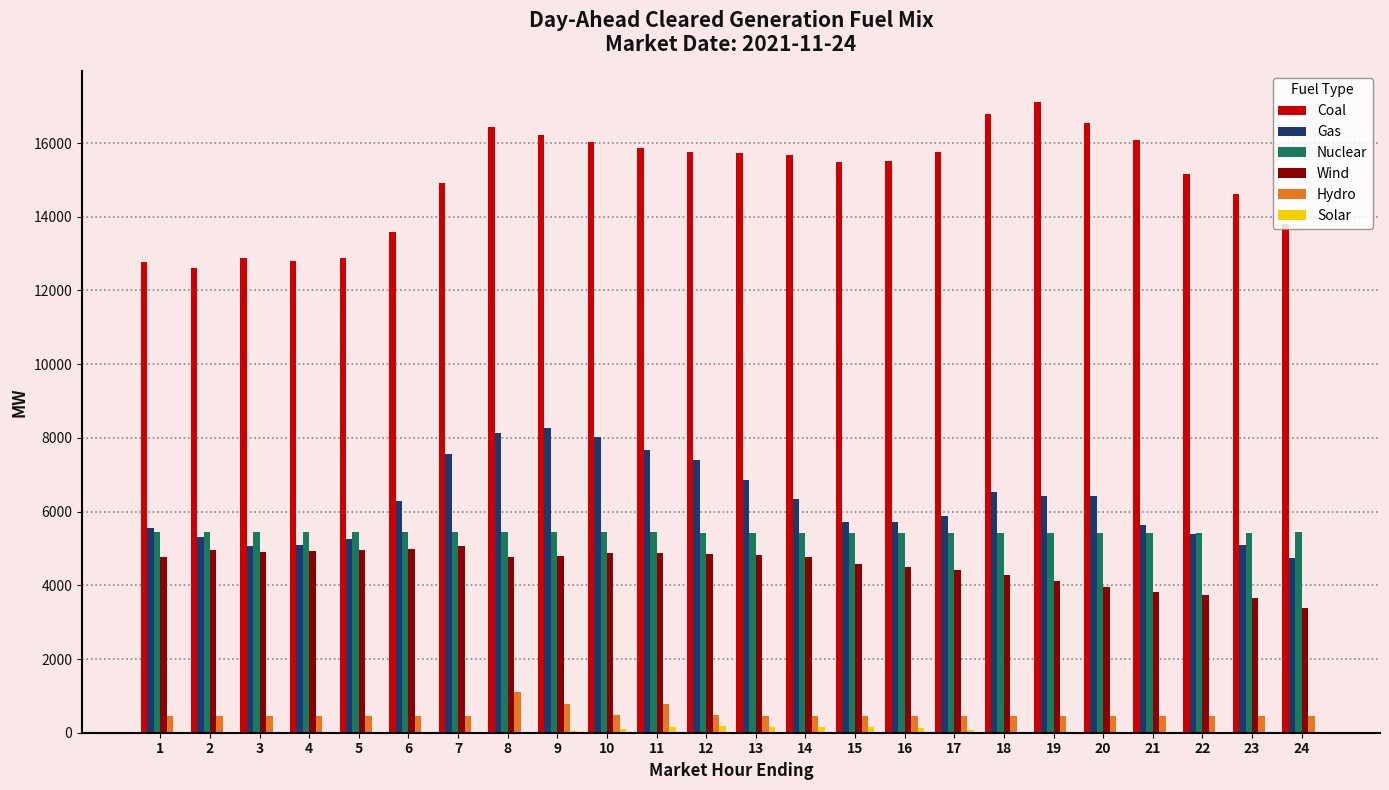

Between 12 and 21, which series saw the biggest shift?

Gas